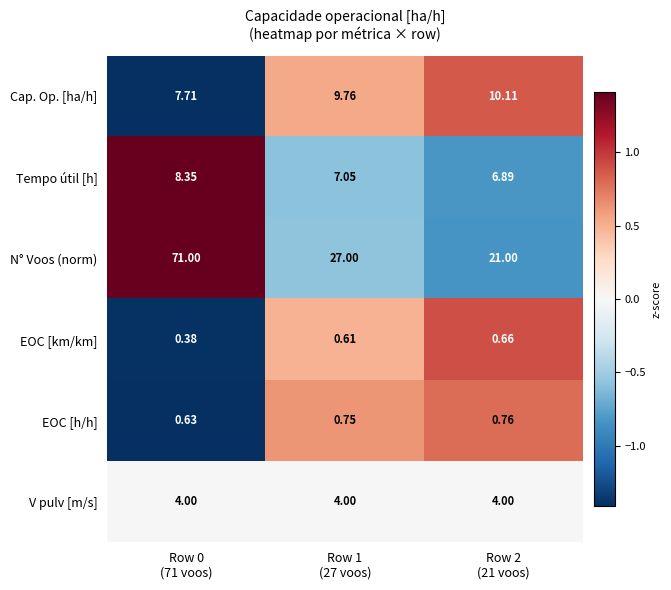

What is the spread (max minus min) of values at Row 0
(71 voos)?

70.6